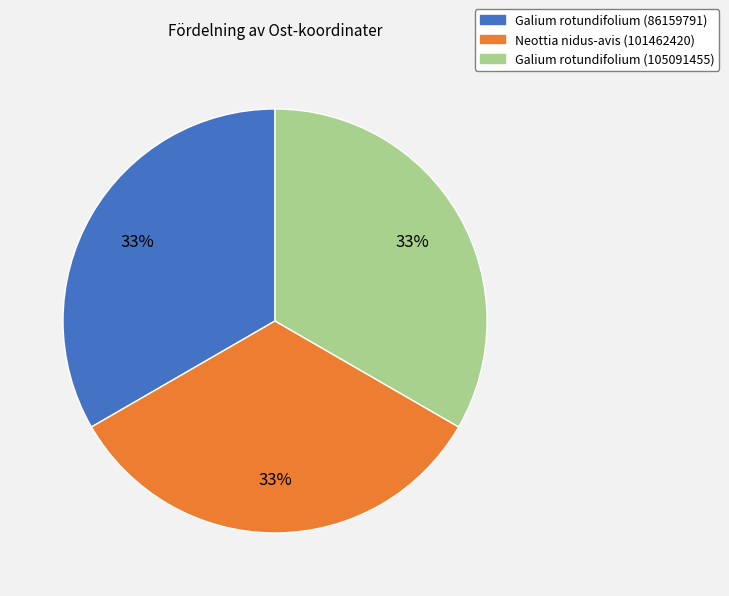

How many segments does this pie chart have?

3